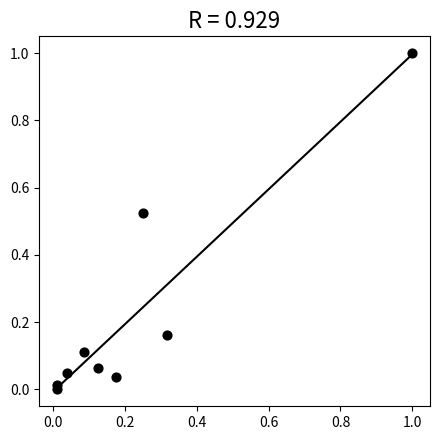

What is the range of X values (max minus min)?

1.0